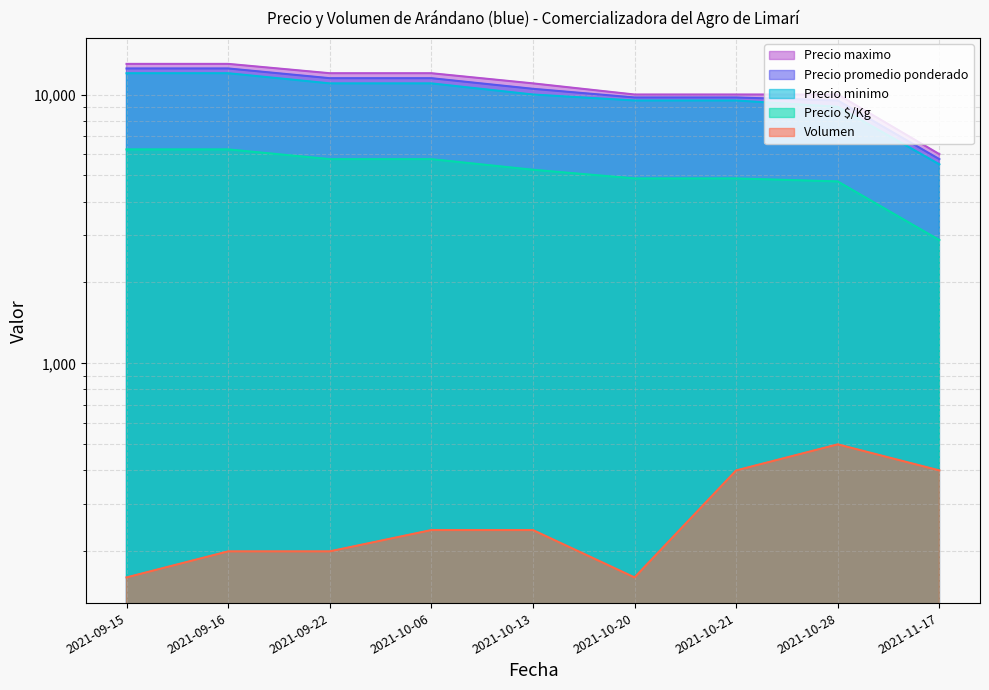

True or false: Precio promedio ponderado has a value of 12500 at 2021-09-16.

True